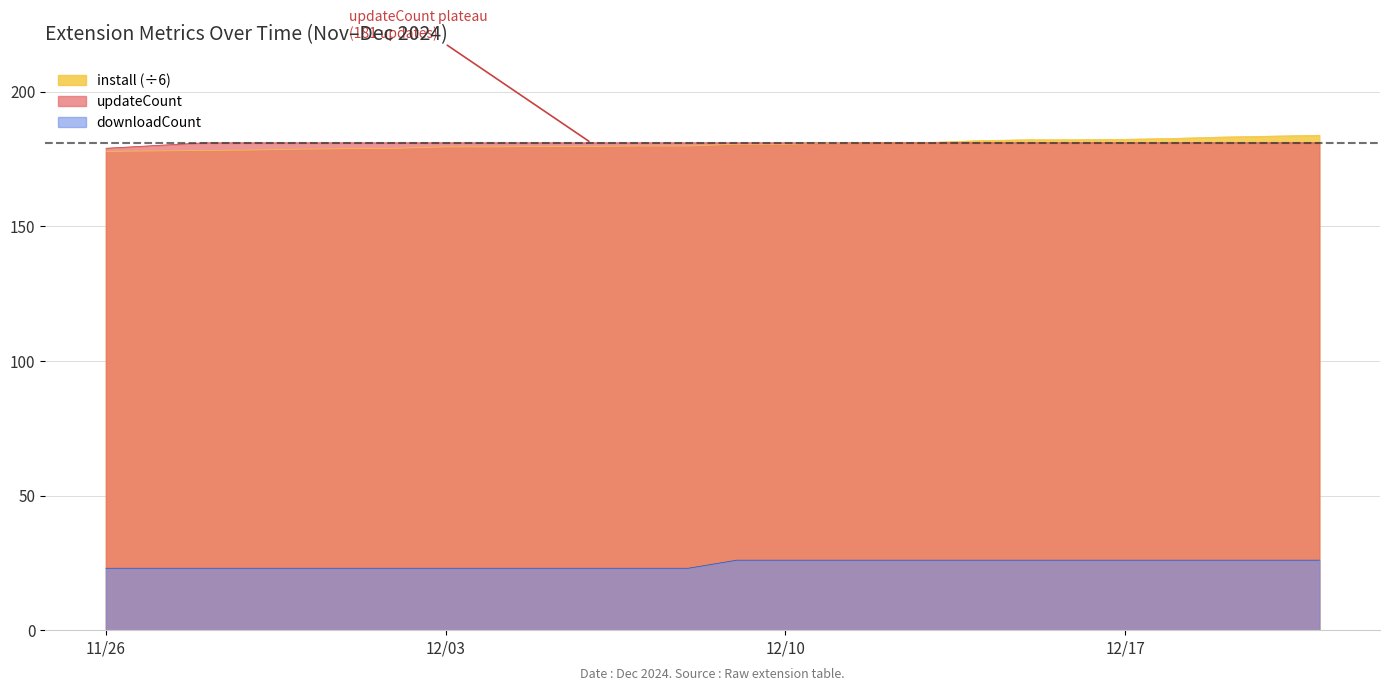

What position from the right is 2024-11-27?

25